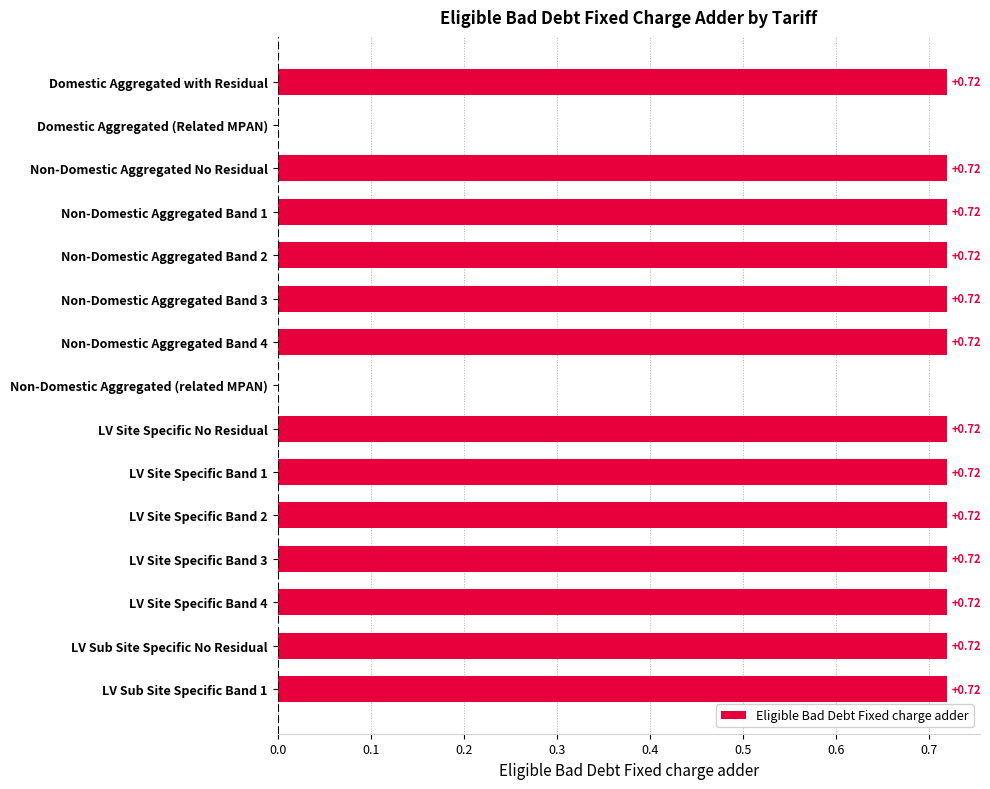

What is the change in value from Domestic Aggregated (Related MPAN) to LV Sub Site Specific No Residual?

+0.7